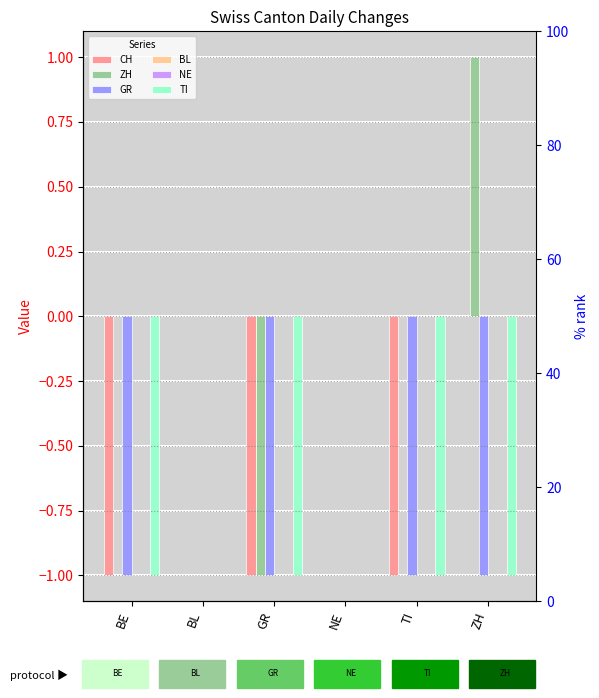

Count the number of data series in this chart.

6